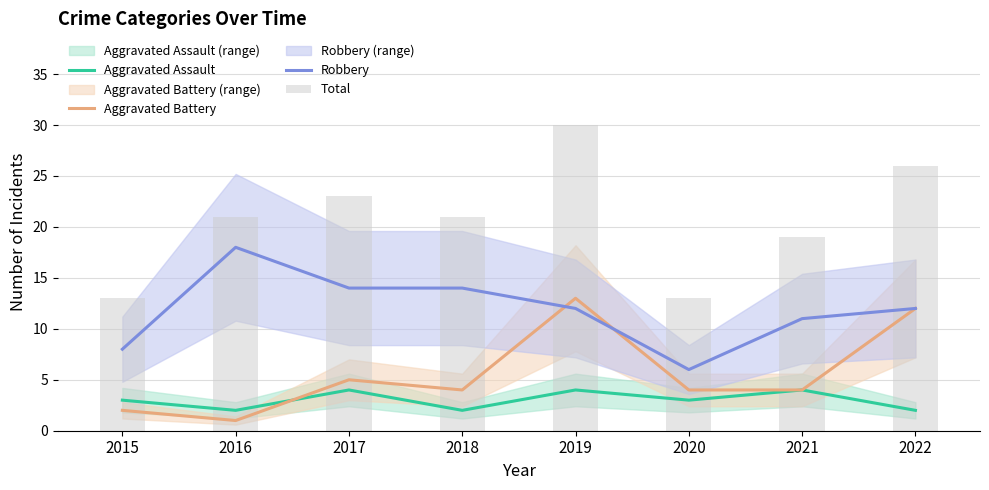

Reading left to right, extract all data points from this chart.

Aggravated Assault: 2015=3	2016=2	2017=4	2018=2	2019=4	2020=3	2021=4	2022=2
Aggravated Battery: 2015=2	2016=1	2017=5	2018=4	2019=13	2020=4	2021=4	2022=12
Robbery: 2015=8	2016=18	2017=14	2018=14	2019=12	2020=6	2021=11	2022=12
Total: 2015=13	2016=21	2017=23	2018=21	2019=30	2020=13	2021=19	2022=26